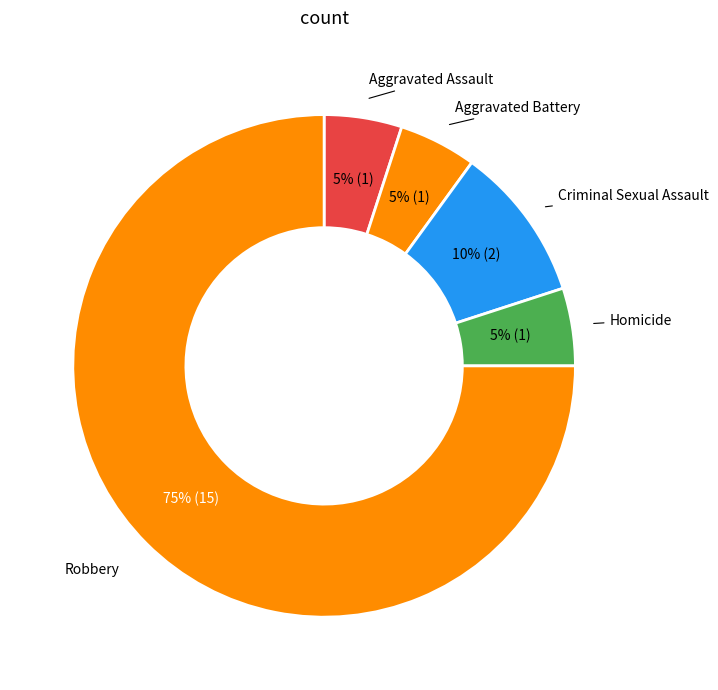

Which has a higher value, Homicide or Robbery?

Robbery